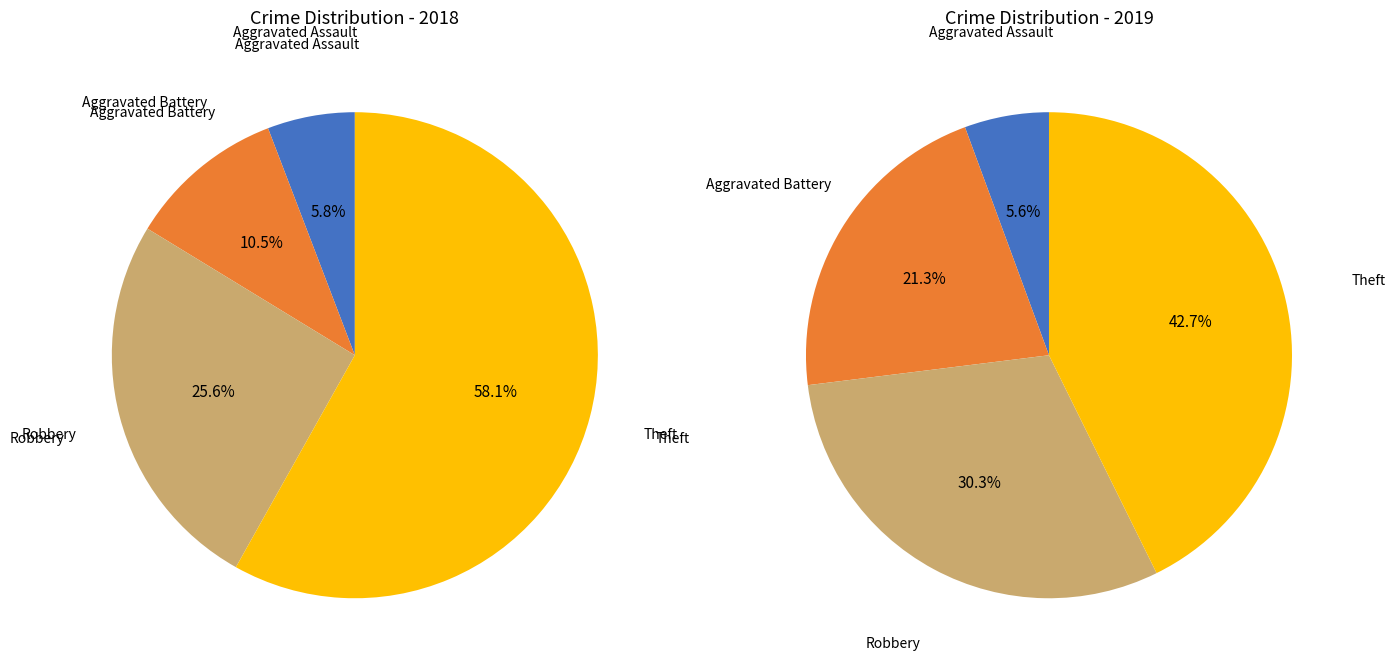

Rank the series by their maximum value, from highest to lowest.

values_2018, values_2019